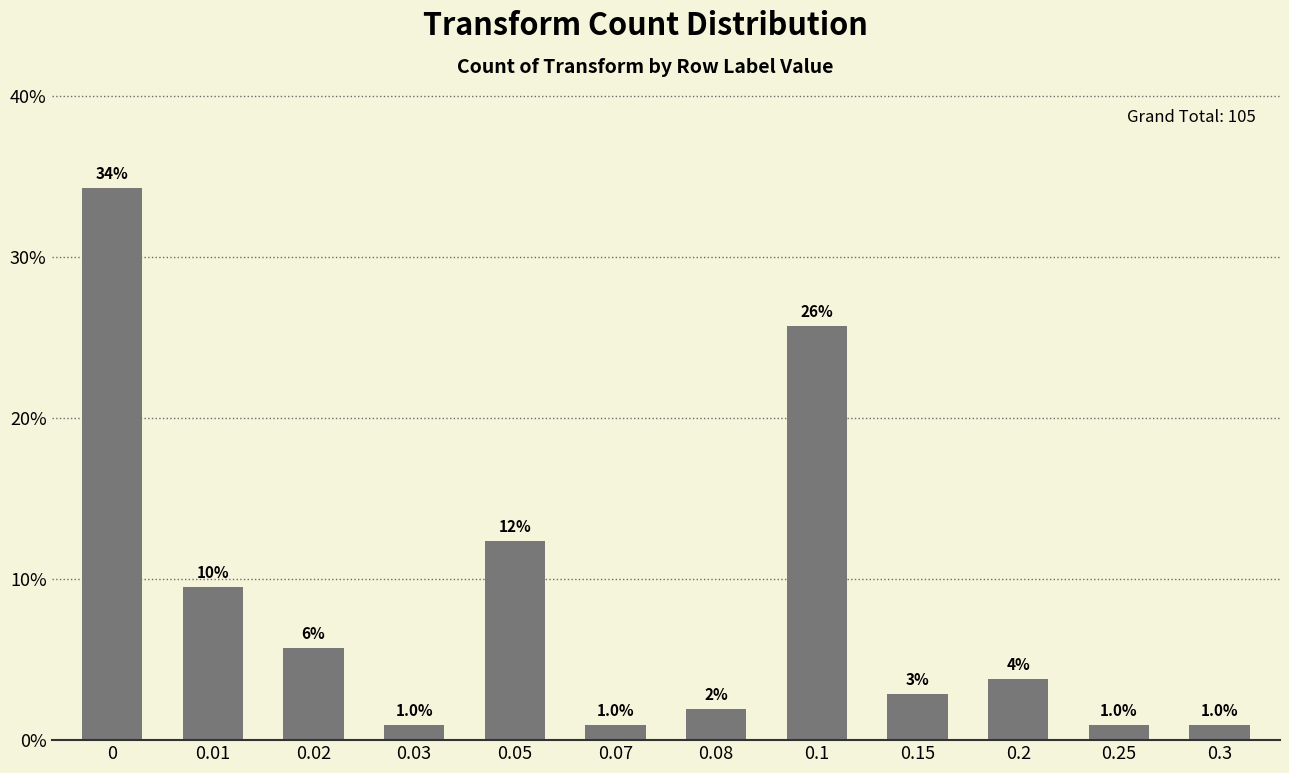

Reading left to right, list all the values displayed in this chart.

0=36	0.01=10	0.02=6	0.03=1	0.05=13	0.07=1	0.08=2	0.1=27	0.15=3	0.2=4	0.25=1	0.3=1